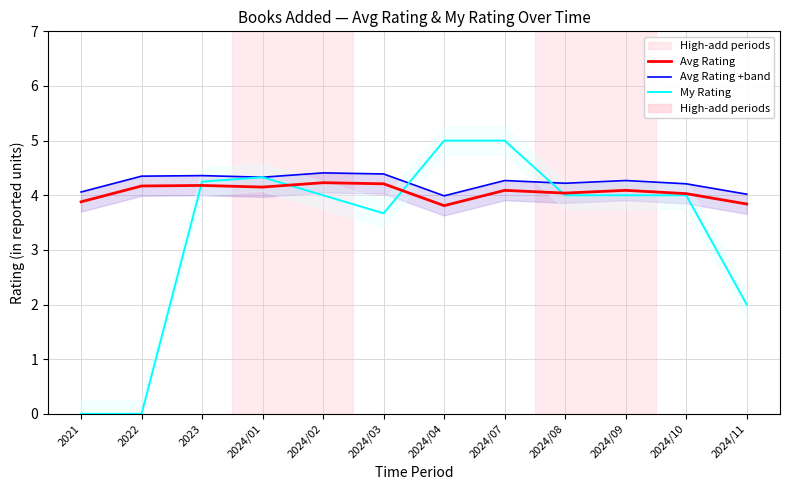

What is the sum of the Avg Rating values at 2024/01 and 2024/10?

8.2